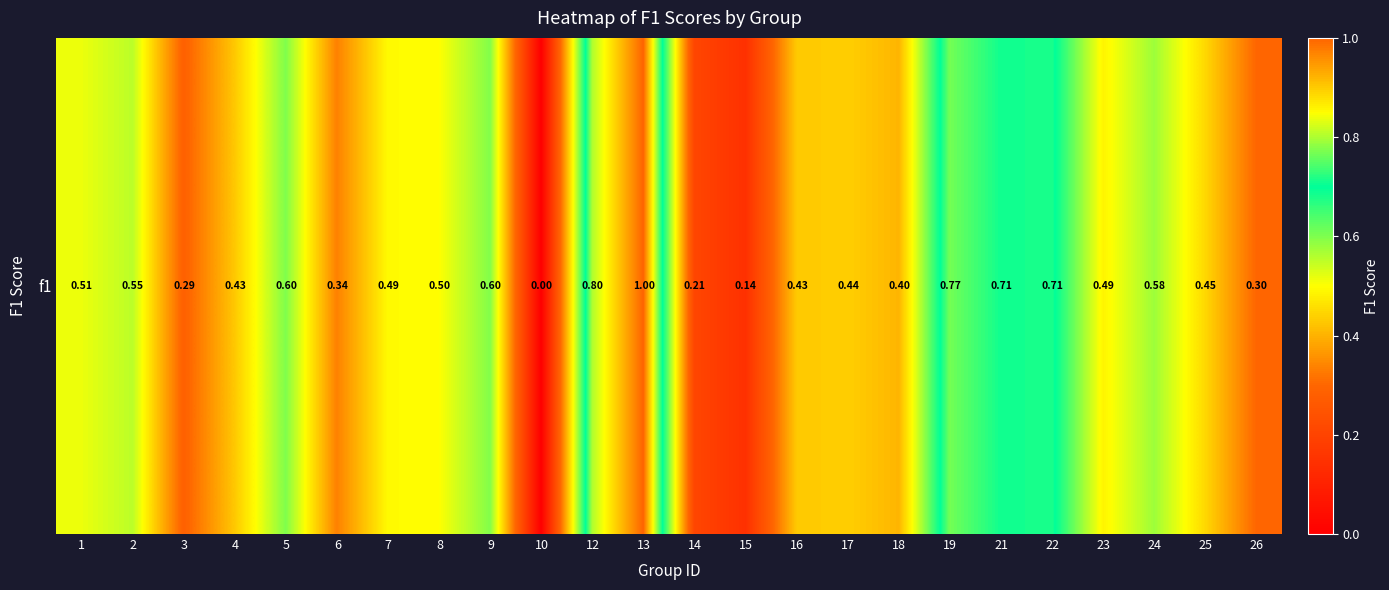

How many positive values are there?

23